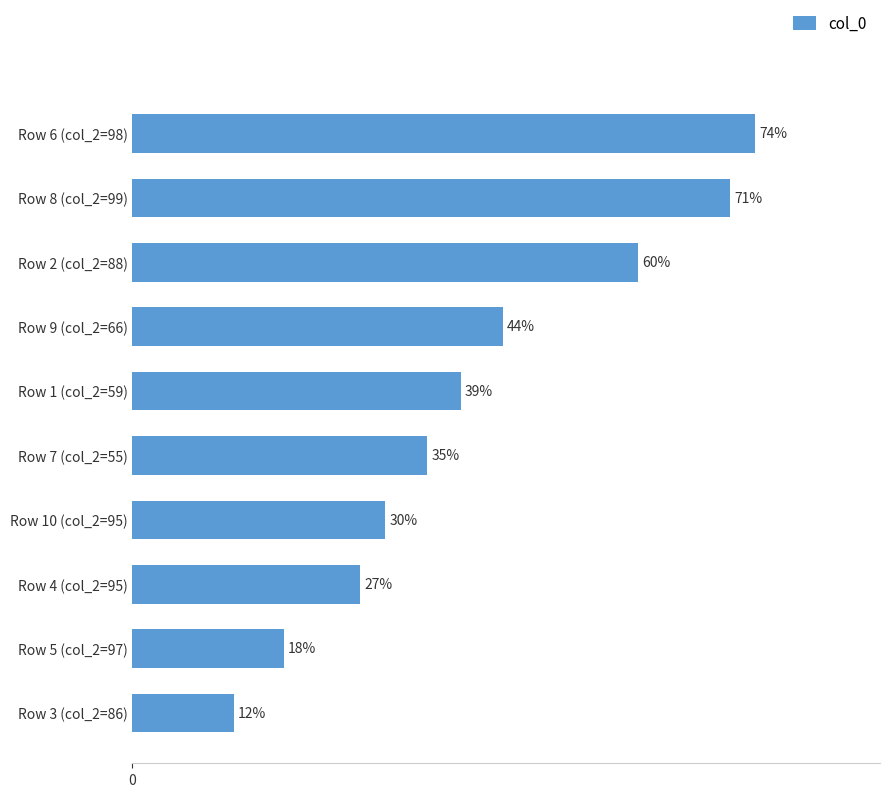

Which label corresponds to the smallest value in the chart?

Row 3 (col_2=86)